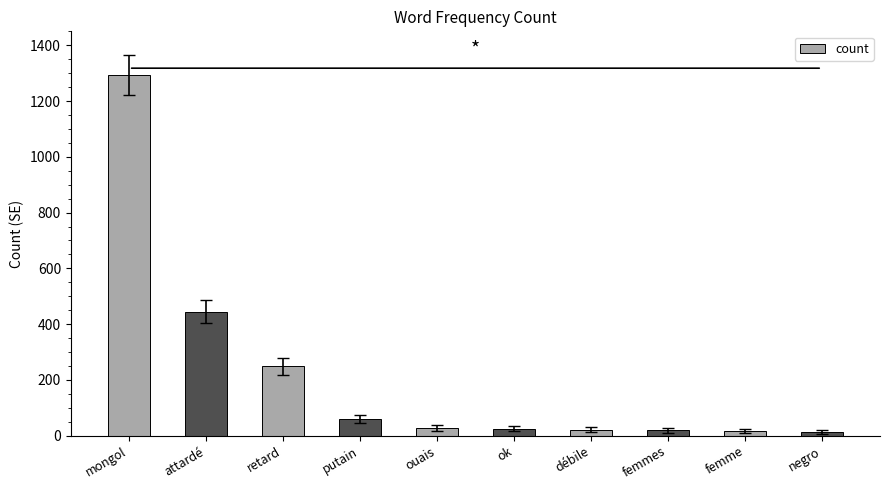

Is it true that the value at retard is 248?

True